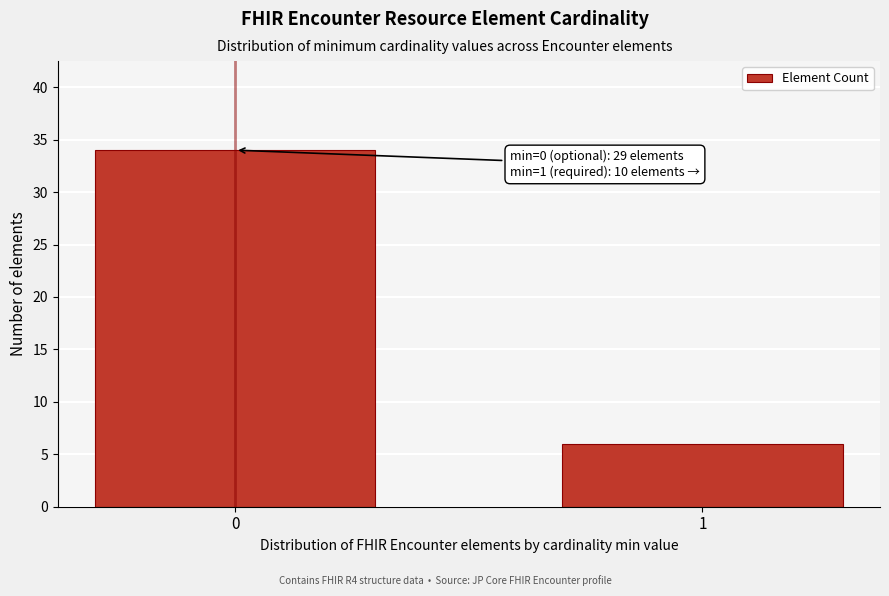

Reading right to left, extract all data points from this chart.

1=6	0=34